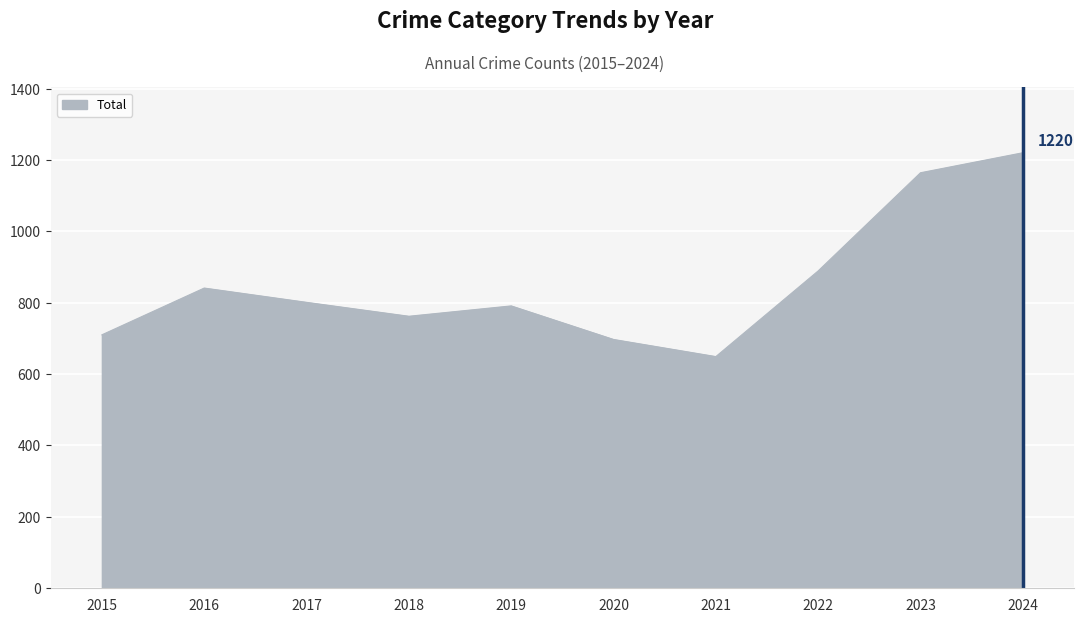

The Total series shows 710 at 2015. True or false?

True